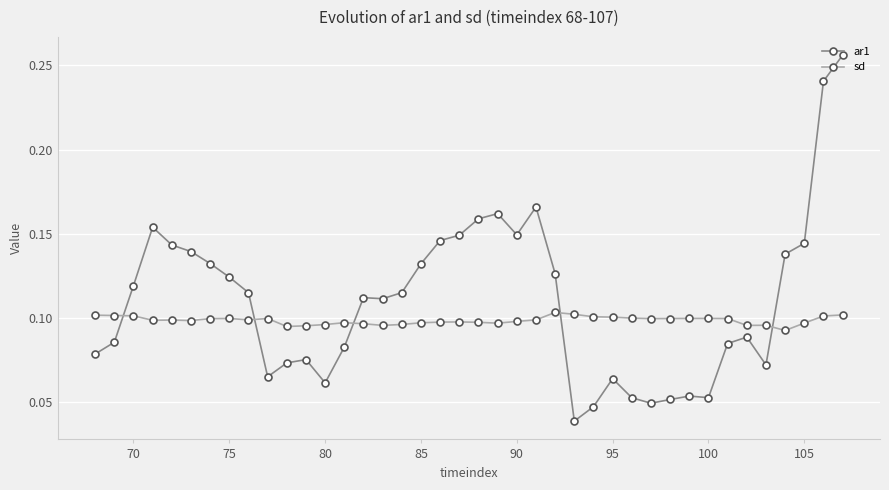

True or false: sd and ar1 cross at least once.

True